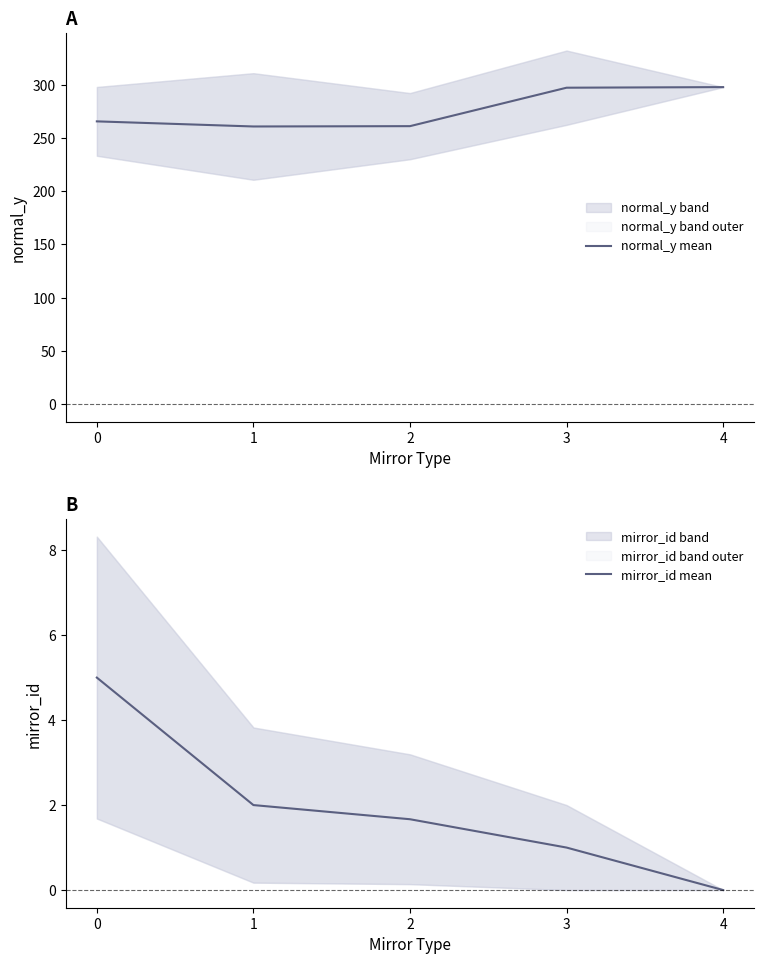

What are all the series names shown in the legend?

normal_y mean, mirror_id mean